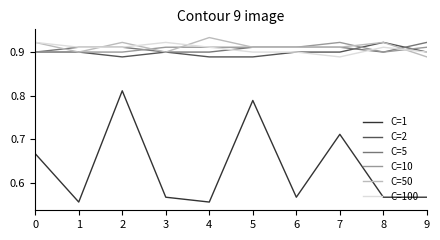

Between 3 and 5, which series saw the biggest shift?

C=1